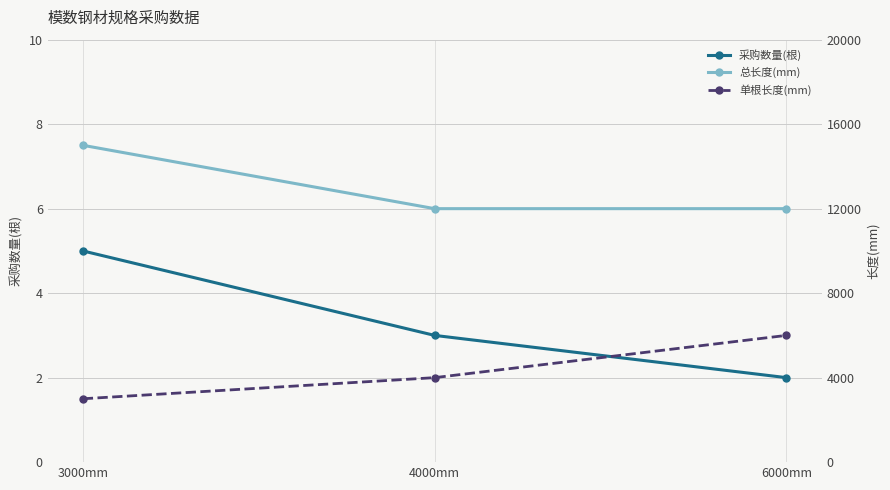

At which label does 单根长度(mm) reach its peak?

6000mm